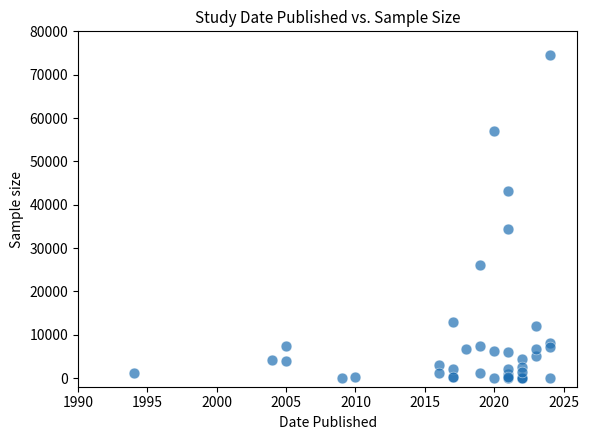

What Y value in the scatter plot is closest to 37290?

34489